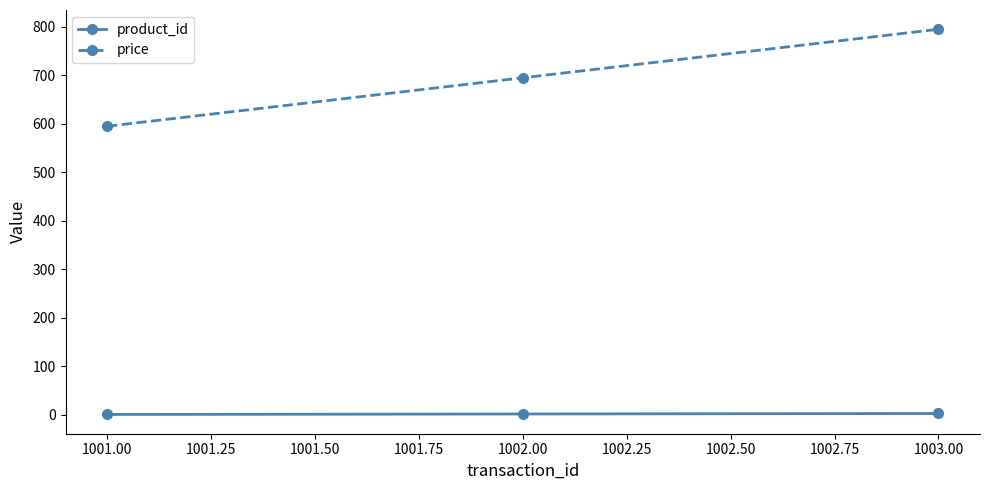

What is the minimum value shown in the chart?

1